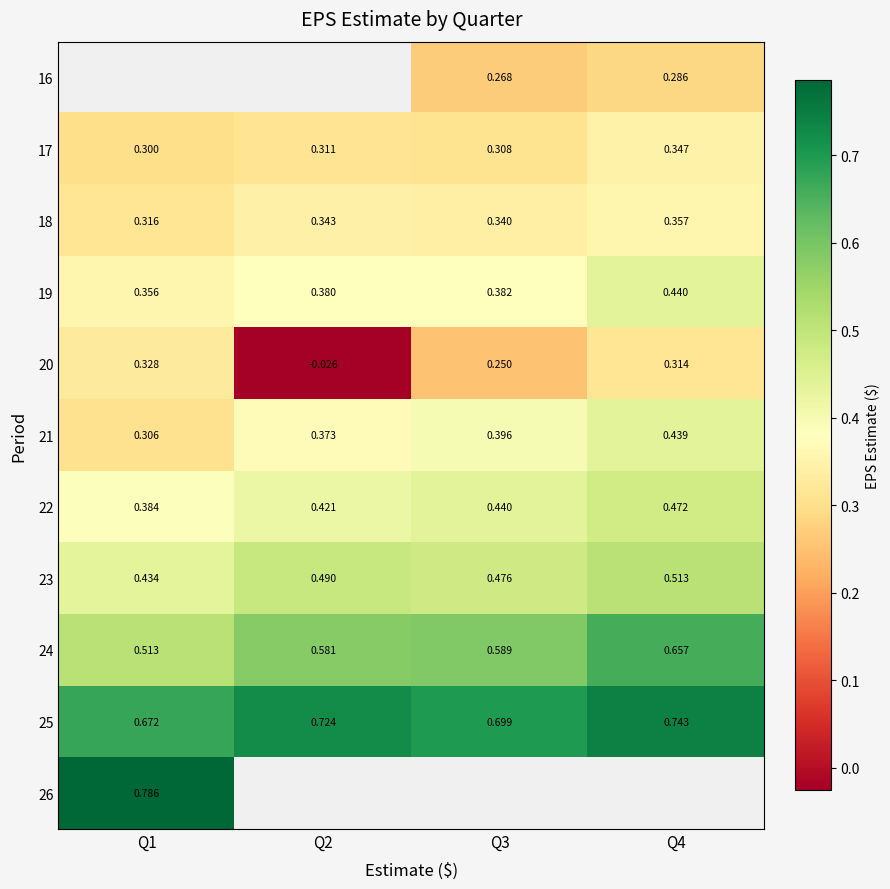

Count the 21 values in the range 0 to 1.

4